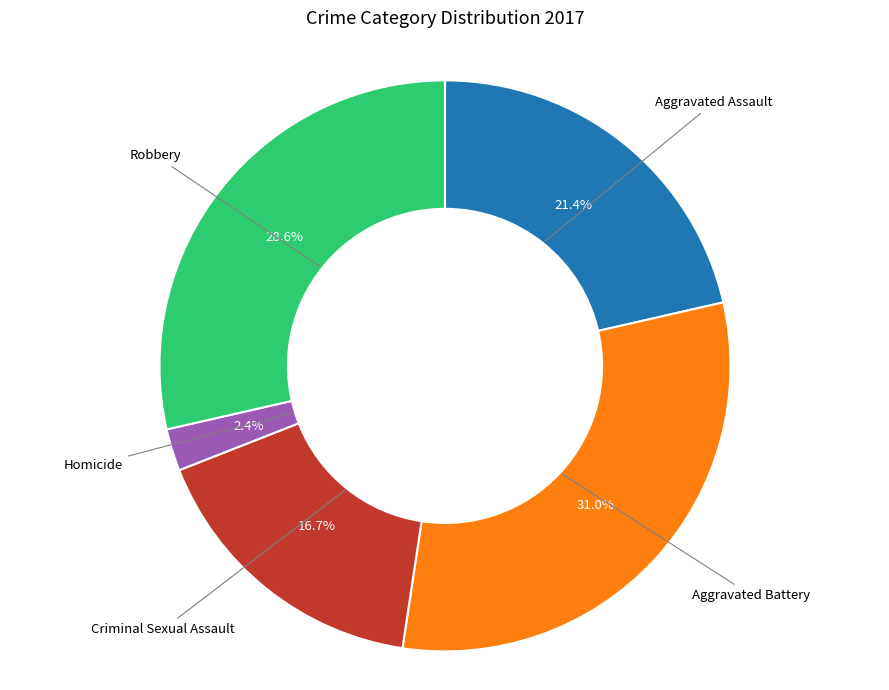

Does any single category account for the majority?

No